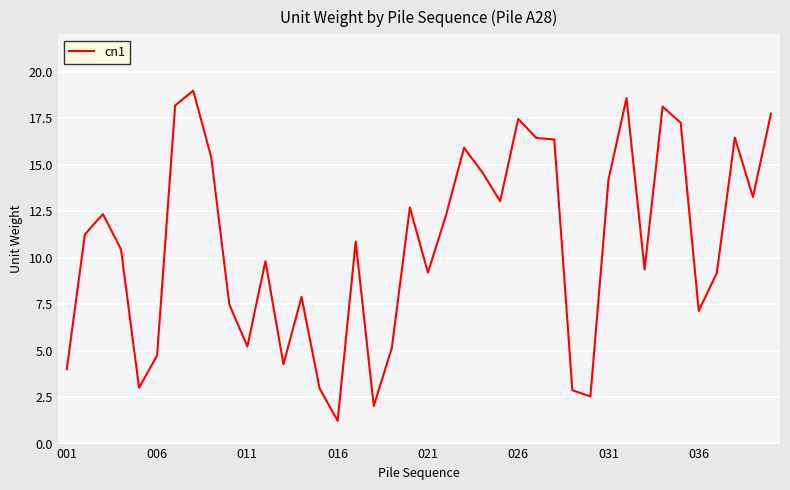

What is the maximum value shown in the chart?

19.0